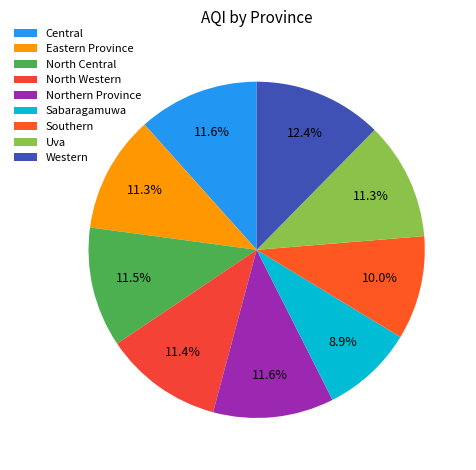

What is the smallest slice in the pie chart?

Sabaragamuwa